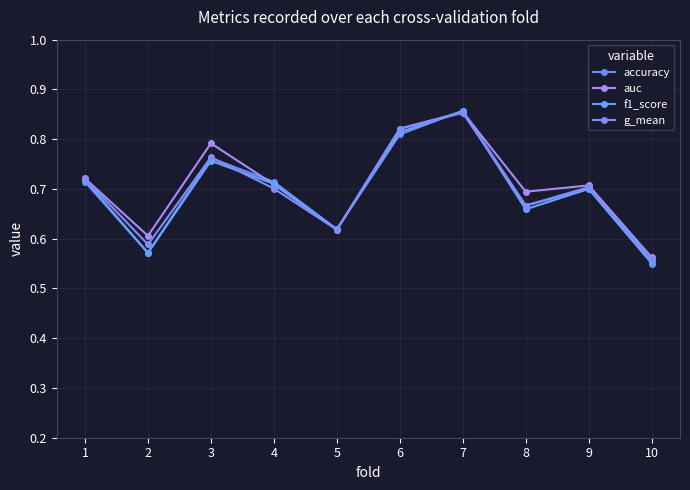

What is the value of the g_mean point at the 5th from the left?

0.6